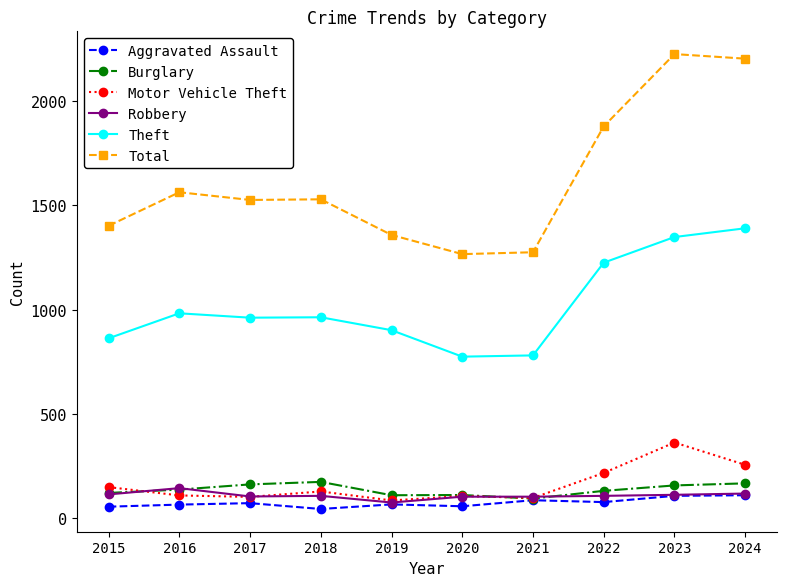

What is the spread (max minus min) of values at 2017?

1455